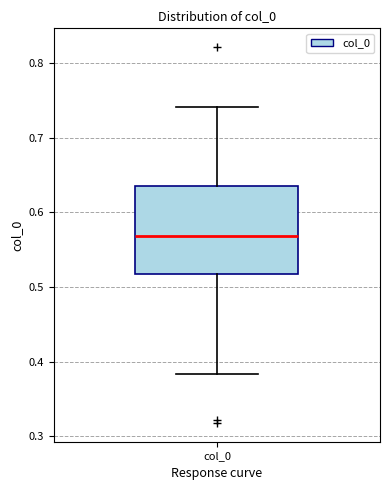

Where does the upper whisker of the box for col_0 end on the y-axis? The values are not printed on the chart, so give them approximately, as read against the axis.

0.74